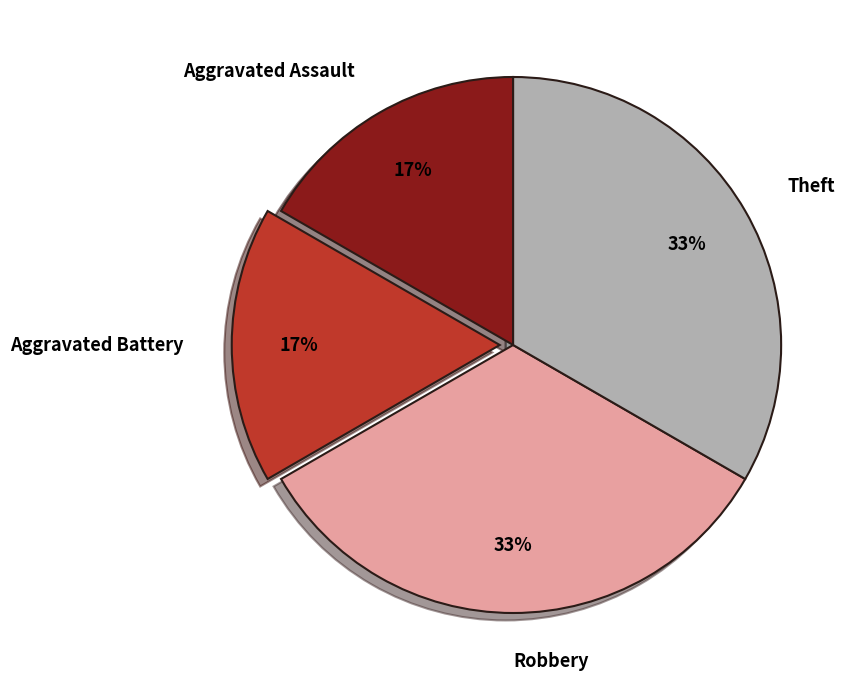

Is there any slice that represents more than half of the pie?

No